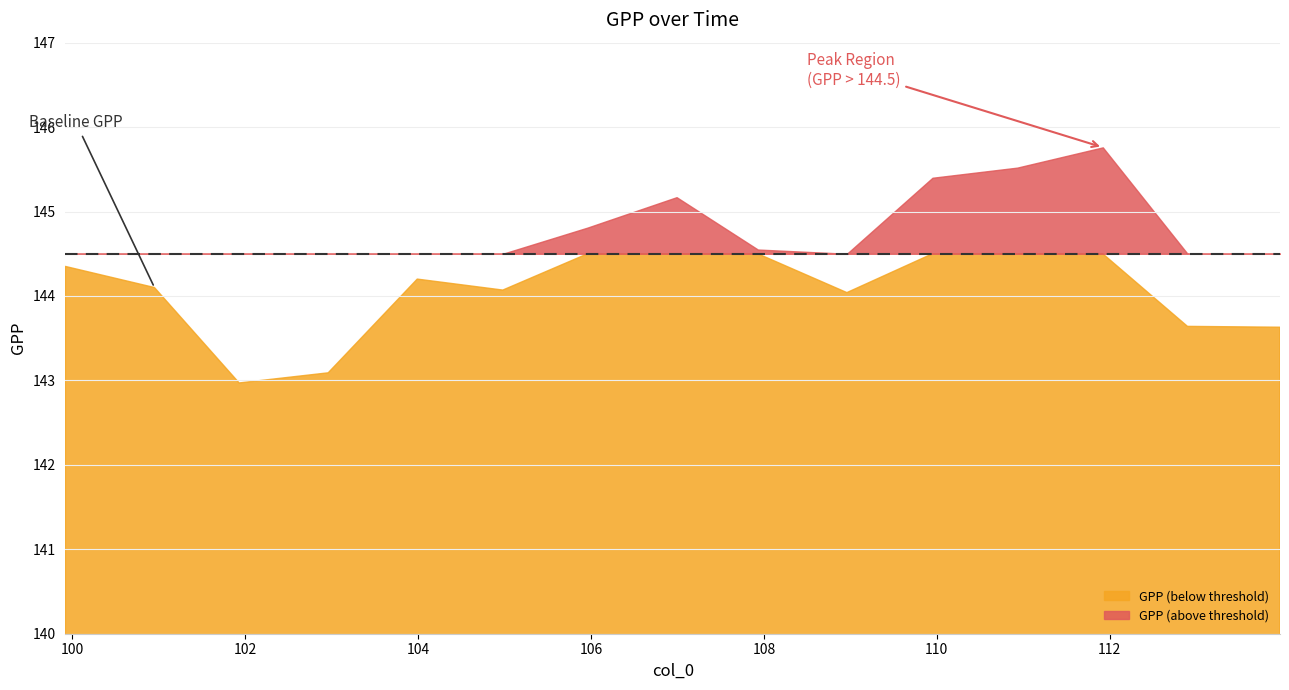

What is the ratio of the value at 109.95 to the value at 106.99?

1.0